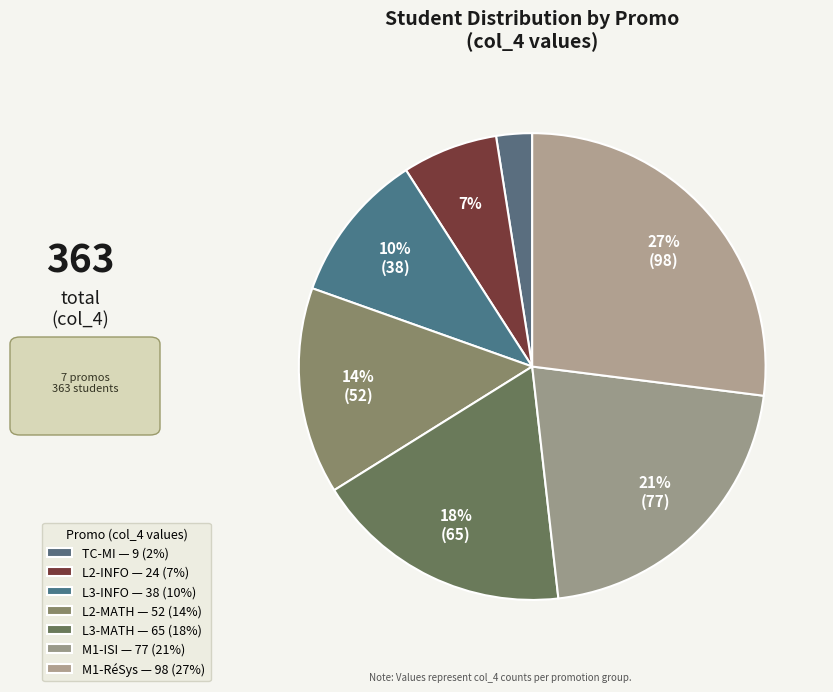

Is the sum of M1-RéSys and L3-INFO greater than half?

No